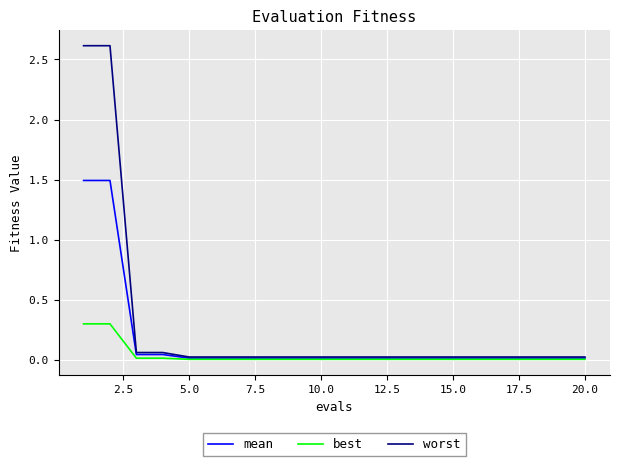

Which series has the widest spread of values?

worst